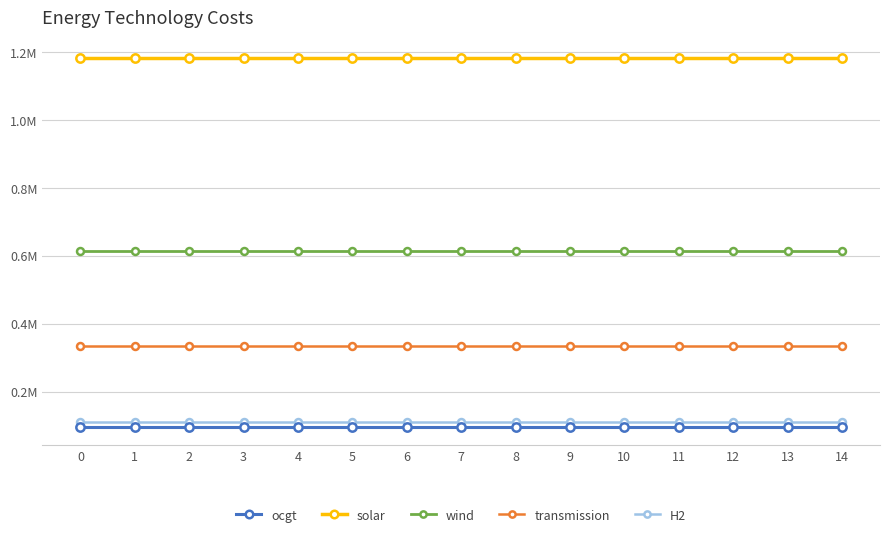

True or false: H2 and transmission cross at least once.

False